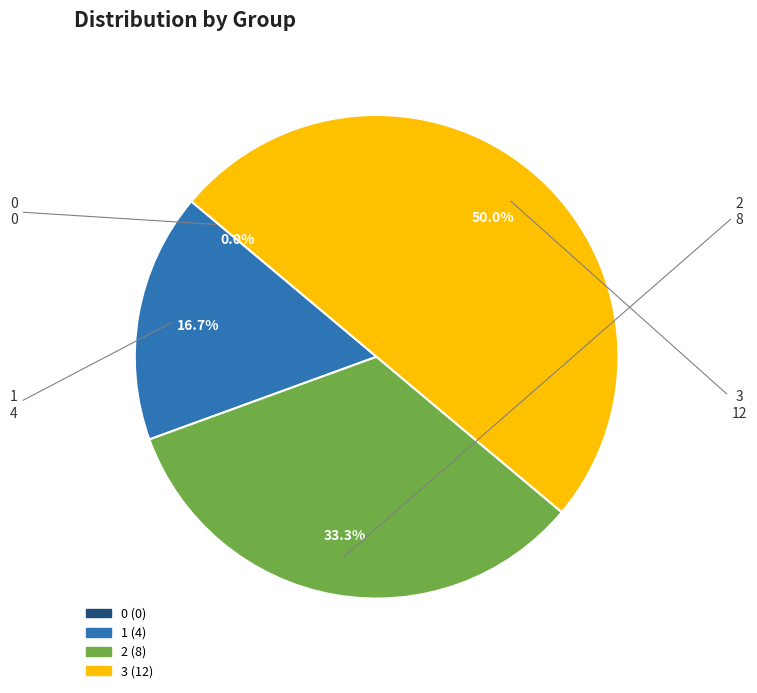

Does 2 represent more than half of the total?

No